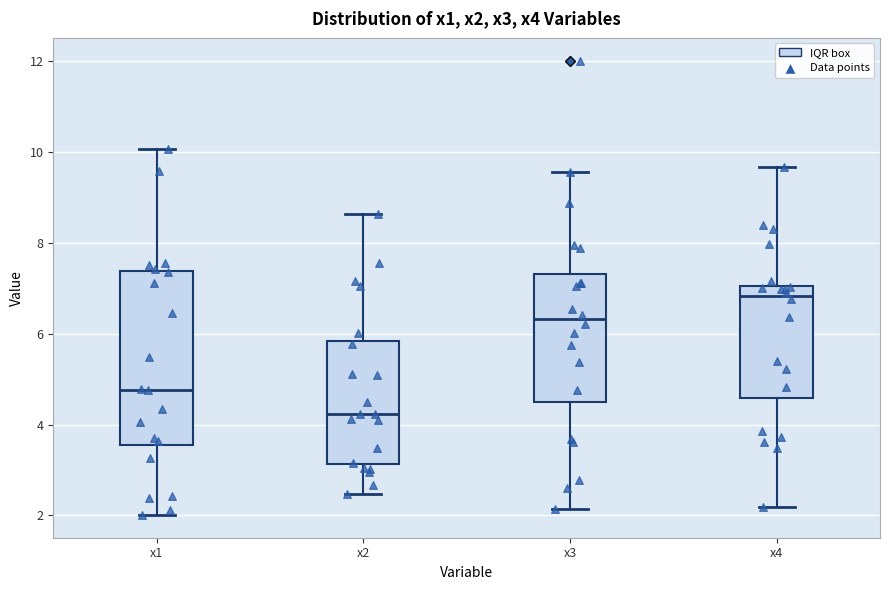

Reading left to right, read every box against the y-axis: the position of its median line, the range the box covers, and the ends of its whiskers. The values are not printed on the chart, so give them approximately, as read against the axis.

x1: median 4.8, box 3.6 to 7.4, whiskers 2.0 to 10.0
x2: median 4.2, box 3.2 to 5.8, whiskers 2.4 to 8.6
x3: median 6.4, box 4.4 to 7.4, whiskers 2.2 to 9.6
x4: median 6.8, box 4.6 to 7.0, whiskers 2.2 to 9.6